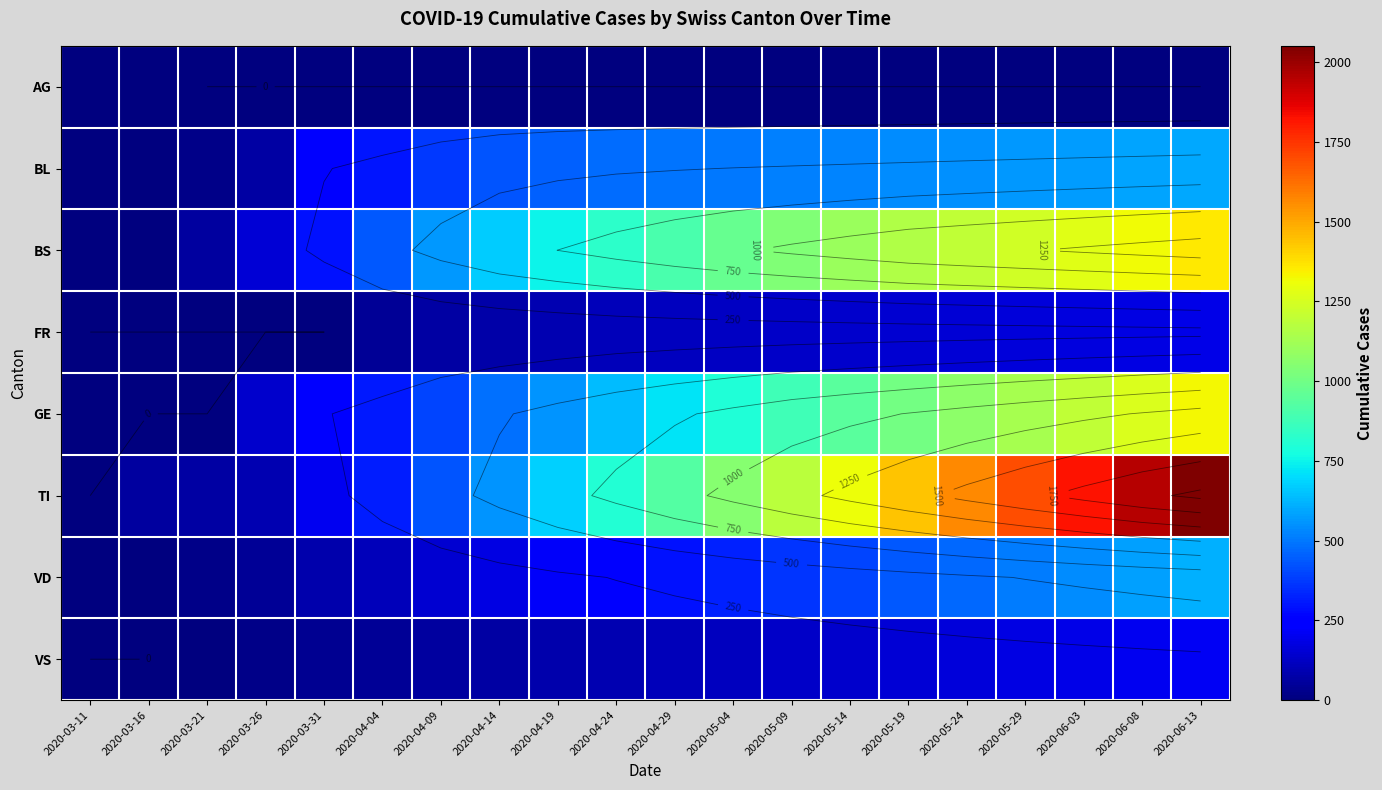

Read the BL value at 2020-05-09, to the nearest 10.

520